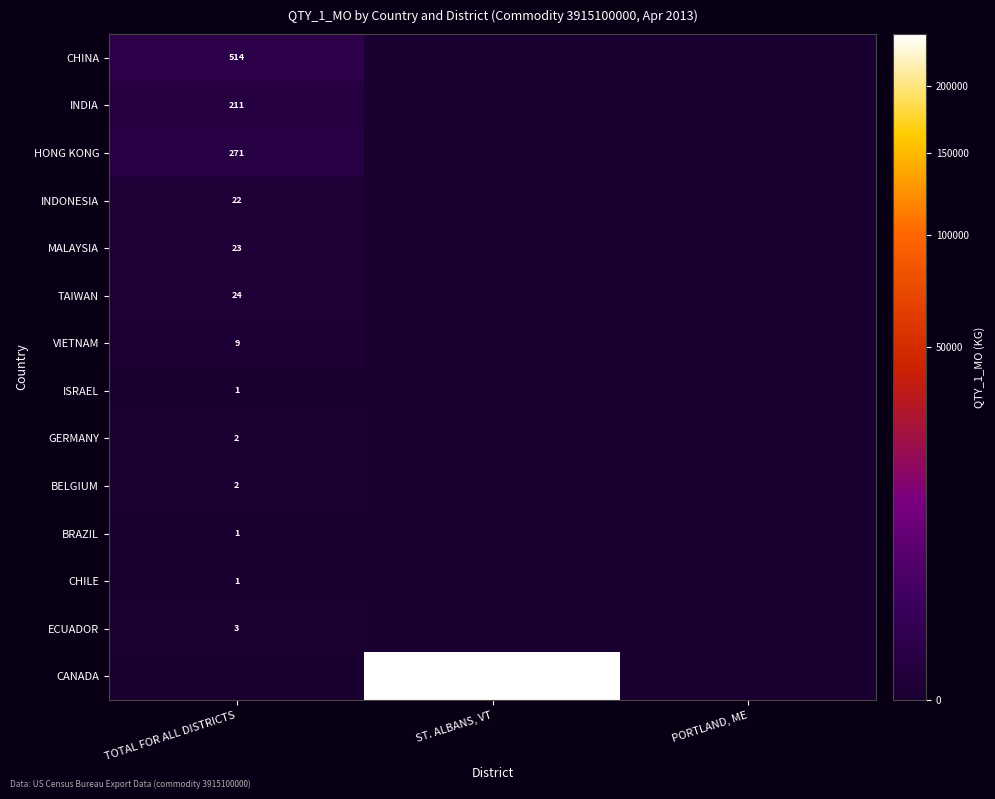

The value of CHINA at TOTAL FOR ALL DISTRICTS is 514. True or false?

True